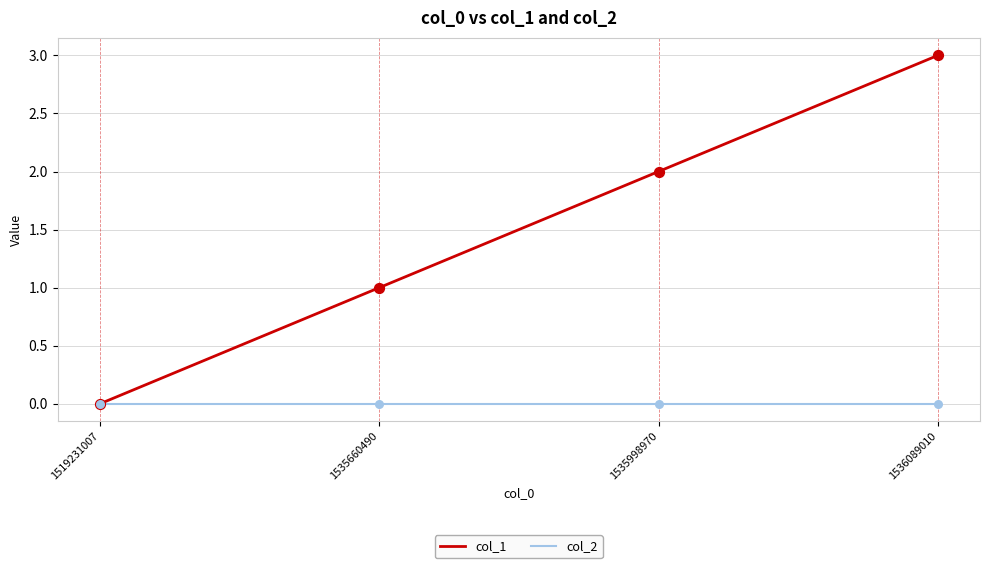

Which series has the largest total across all categories?

col_1